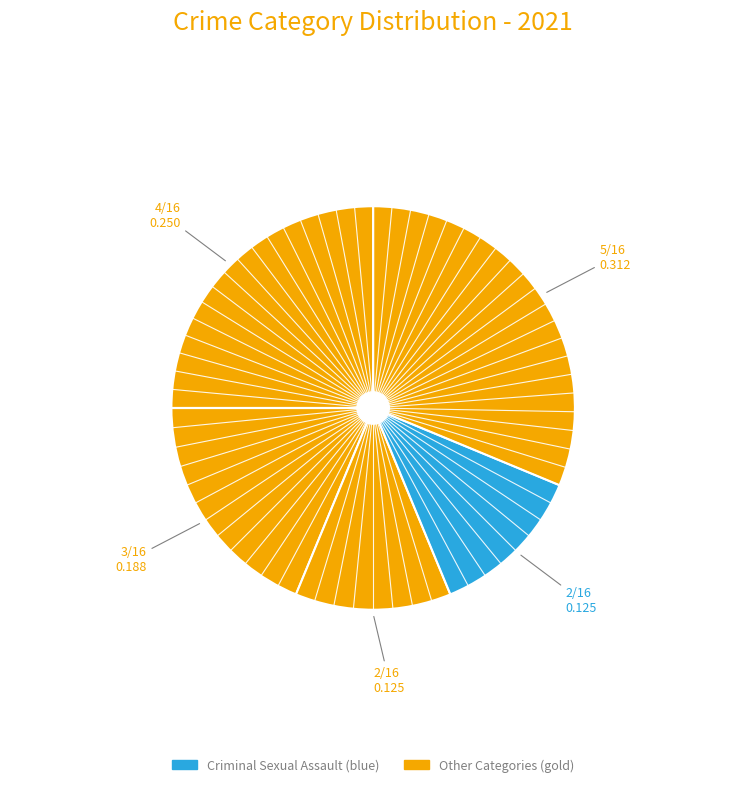

How many segments does this pie chart have?

5